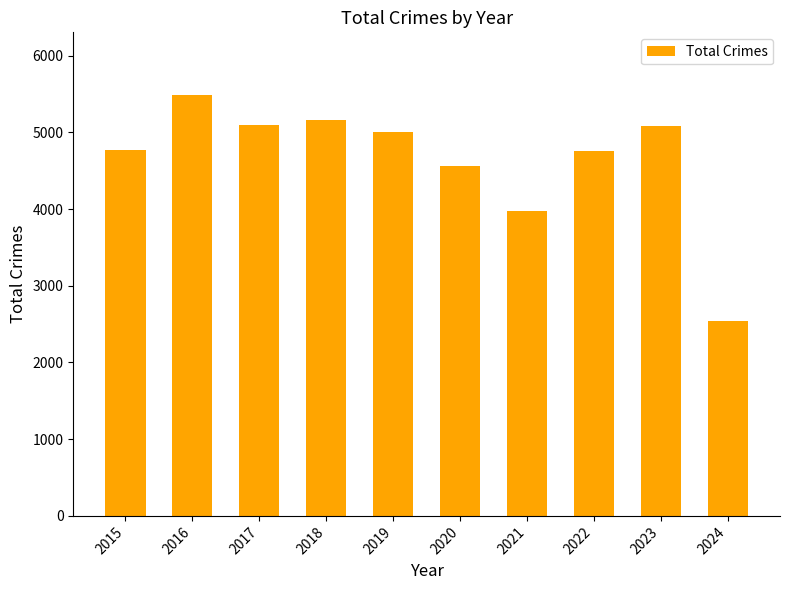

What is the change in value from 2020 to 2024?

-2014